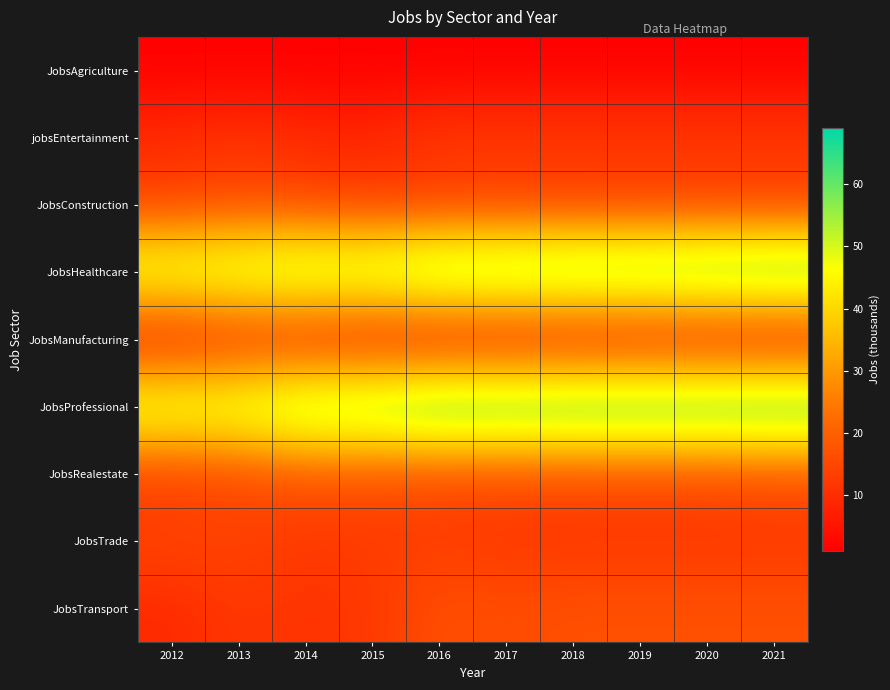

Reading right to left, what are all the values shown in this chart?

JobsAgriculture: 2021=1	2020=1	2019=1	2018=1	2017=1	2016=1	2015=1	2014=1	2013=1	2012=1
jobsEntertainment: 2021=13	2020=13	2019=13	2018=13	2017=13	2016=13	2015=9	2014=10	2013=12	2012=10
JobsConstruction: 2021=12	2020=12	2019=12	2018=12	2017=12	2016=12	2015=12	2014=14	2013=15	2012=13
JobsHealthcare: 2021=68	2020=67	2019=66	2018=66	2017=65	2016=65	2015=59	2014=60	2013=57	2012=55
JobsManufacturing: 2021=3	2020=3	2019=3	2018=3	2017=3	2016=3	2015=4	2014=6	2013=7	2012=4
JobsProfessional: 2021=69	2020=69	2019=69	2018=69	2017=68	2016=69	2015=64	2014=63	2013=56	2012=56
JobsRealestate: 2021=16	2020=15	2019=15	2018=15	2017=15	2016=15	2015=16	2014=17	2013=14	2012=12
JobsTrade: 2021=12	2020=12	2019=12	2018=12	2017=12	2016=13	2015=13	2014=12	2013=15	2012=15
JobsTransport: 2021=17	2020=17	2019=17	2018=17	2017=16	2016=17	2015=12	2014=11	2013=12	2012=9